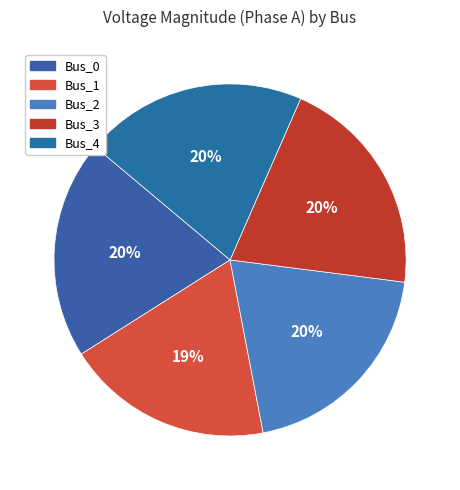

Rank the categories by value from lowest to highest.

Bus_1, Bus_2, Bus_0, Bus_4, Bus_3